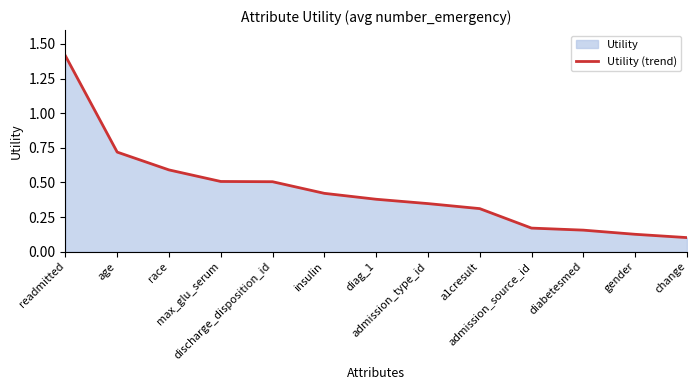

What is the label of the 8th point from the right?

insulin